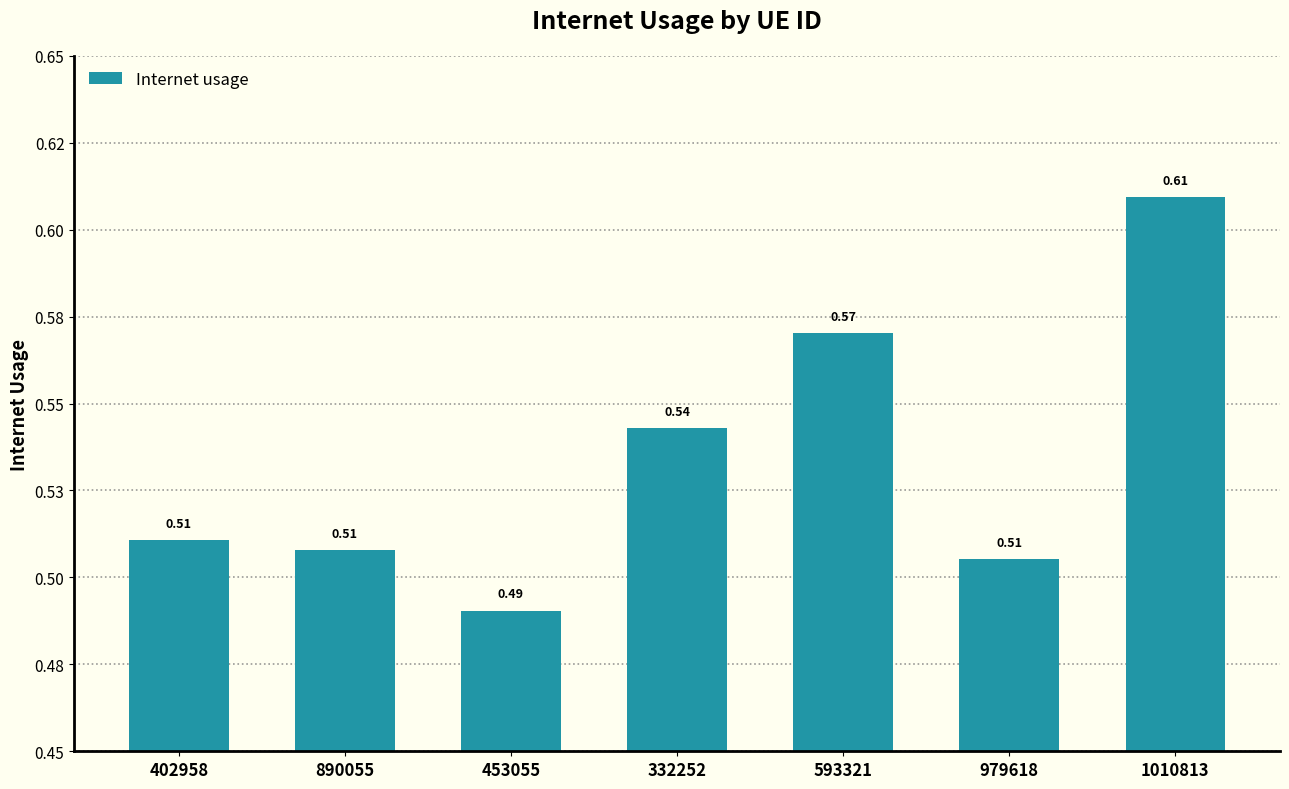

How many series are shown in this chart?

1